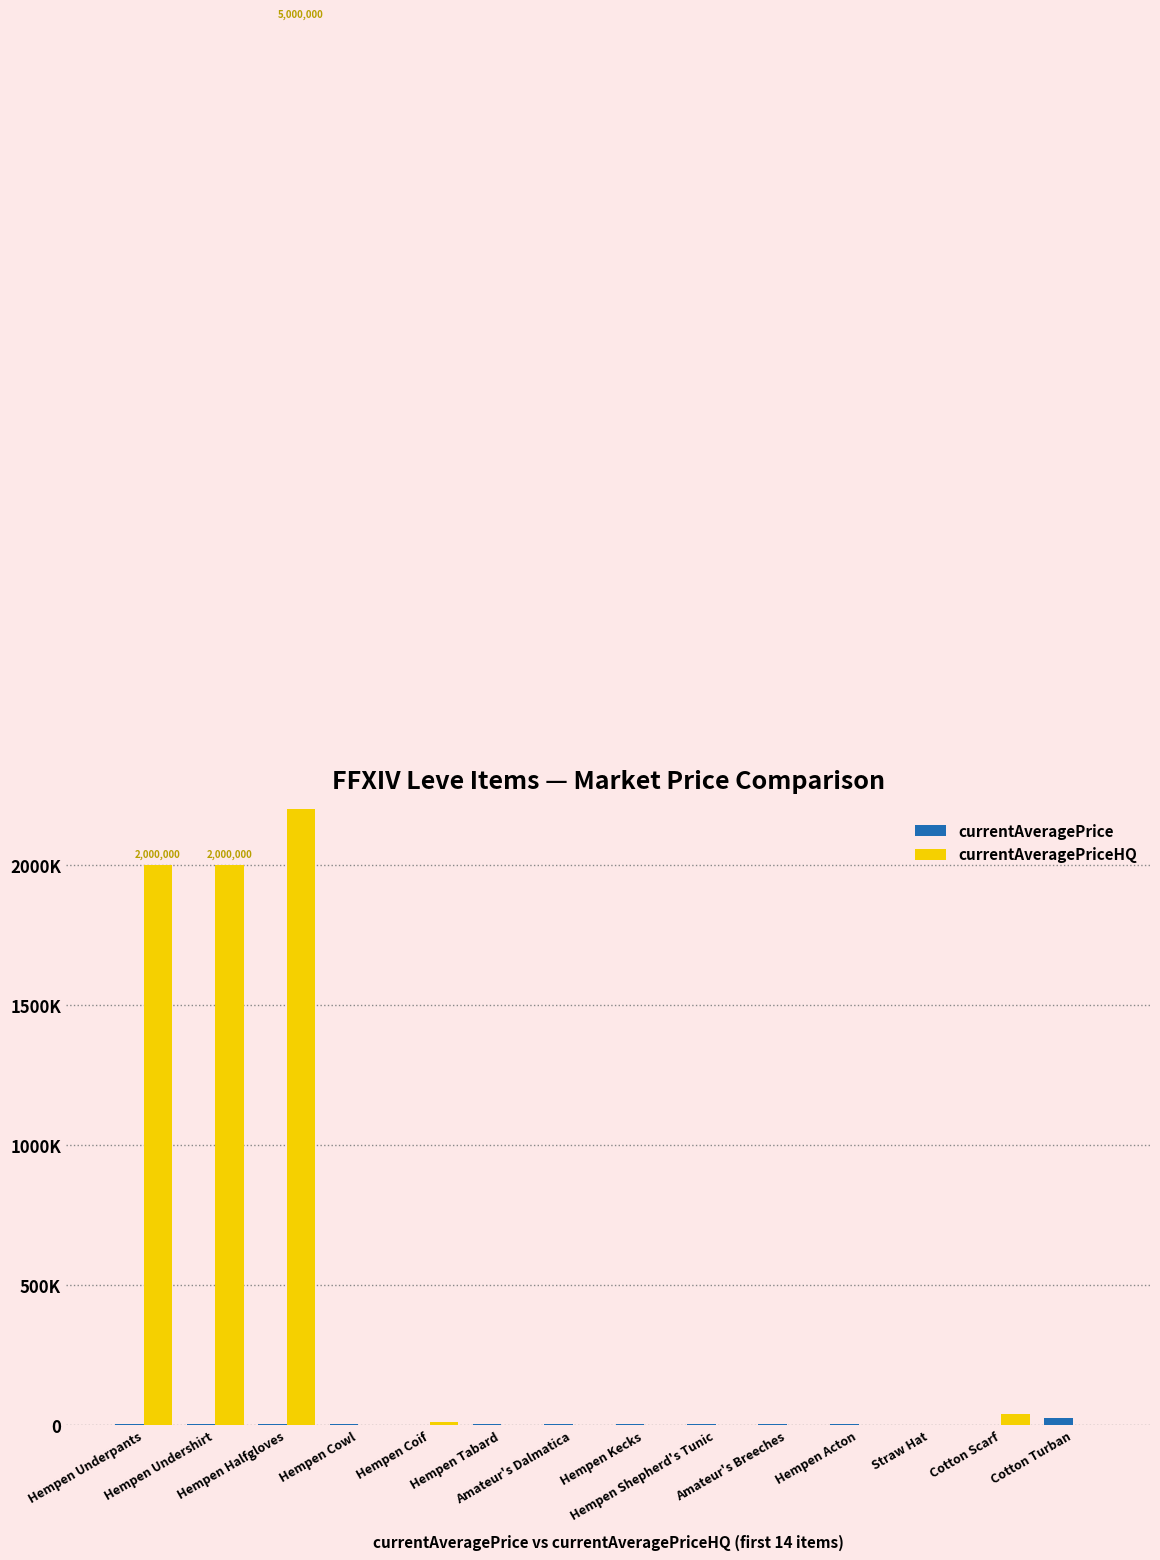

Reading right to left, transcribe all the data shown in this chart.

currentAveragePrice: 26304.0	2670.0	2658.0	3008.0	3316.0	3001.0	3313.0	3015.0	2999.0	2661.0	3000.0	3515.0	2996.0	3307.0
currentAveragePriceHQ: 0.0	39999.0	1865.0	0.0	1006.5	199.0	0.0	1007.0	89.5	12101.7	378.0	5000000.0	2000000.0	2000000.0